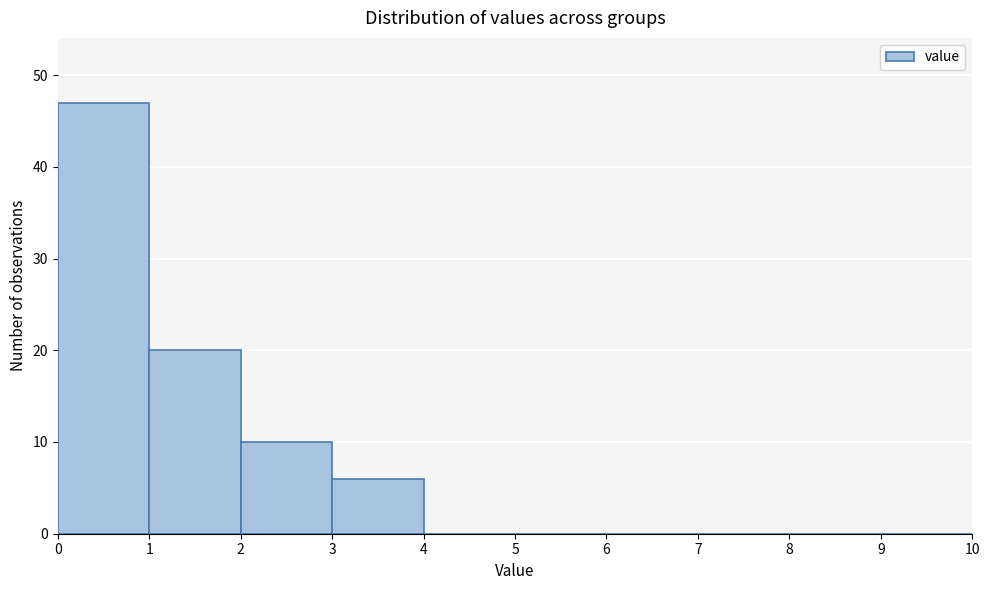

Reading left to right, transcribe this chart: for each bar, give the range it covers on the x-axis and its height. The values are not printed on the chart, so give them approximately, as read against the axis.

0 to 1: 47
1 to 2: 20
2 to 3: 10
3 to 4: 6
4 to 5: 0
5 to 6: 0
6 to 7: 0
7 to 8: 0
8 to 9: 0
9 to 10: 0